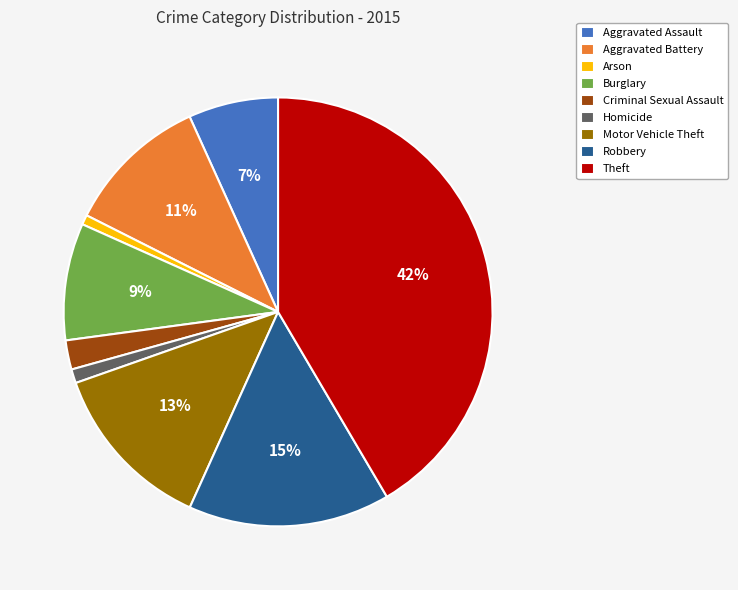

To the nearest percent, what is the combined percentage of Motor Vehicle Theft and Burglary?

22%